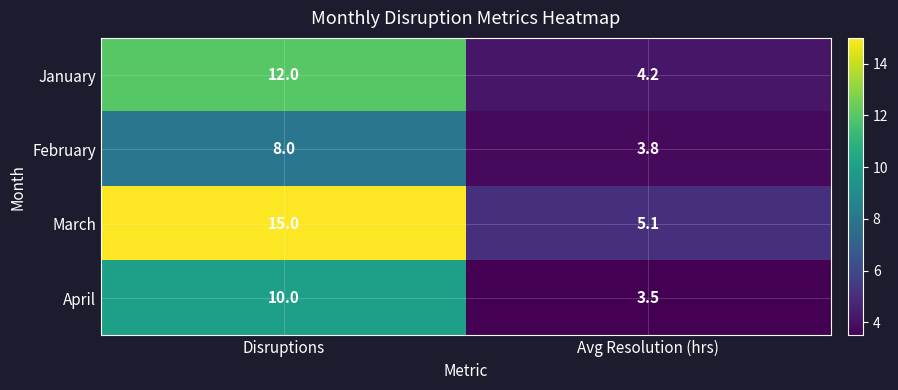

At Disruptions, list the series in order from largest to smallest.

March, January, April, February